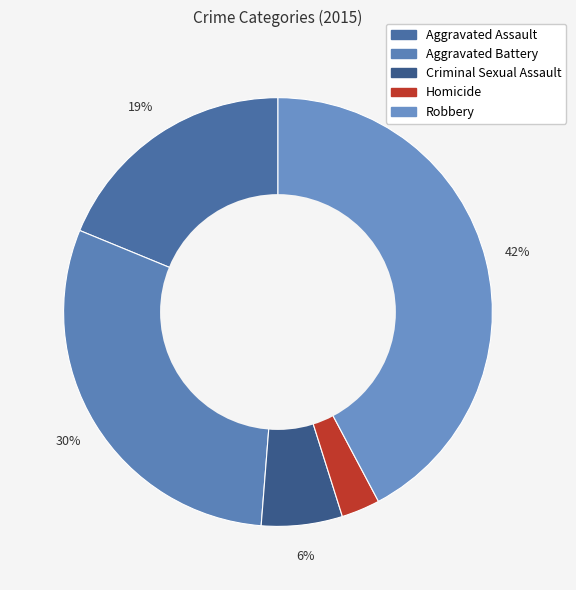

To the nearest percent, what portion does Aggravated Battery represent?

30%